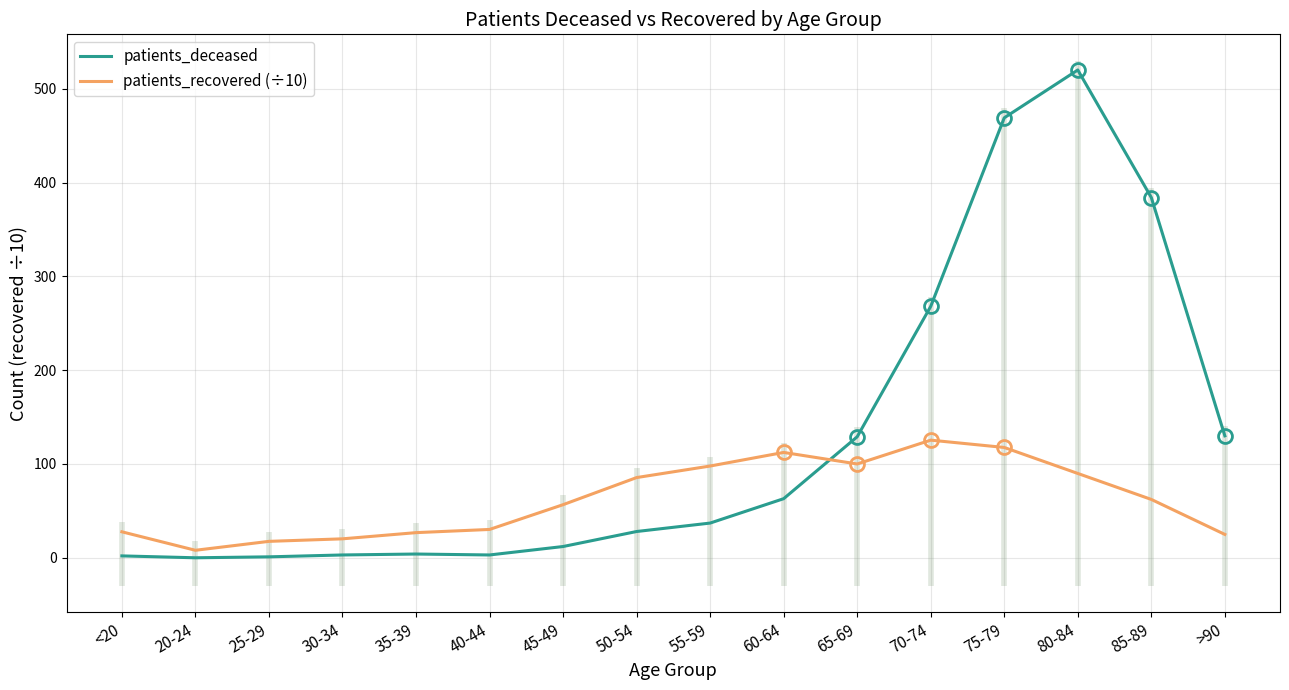

Where is the first local minimum for patients_recovered (÷10)?

20-24